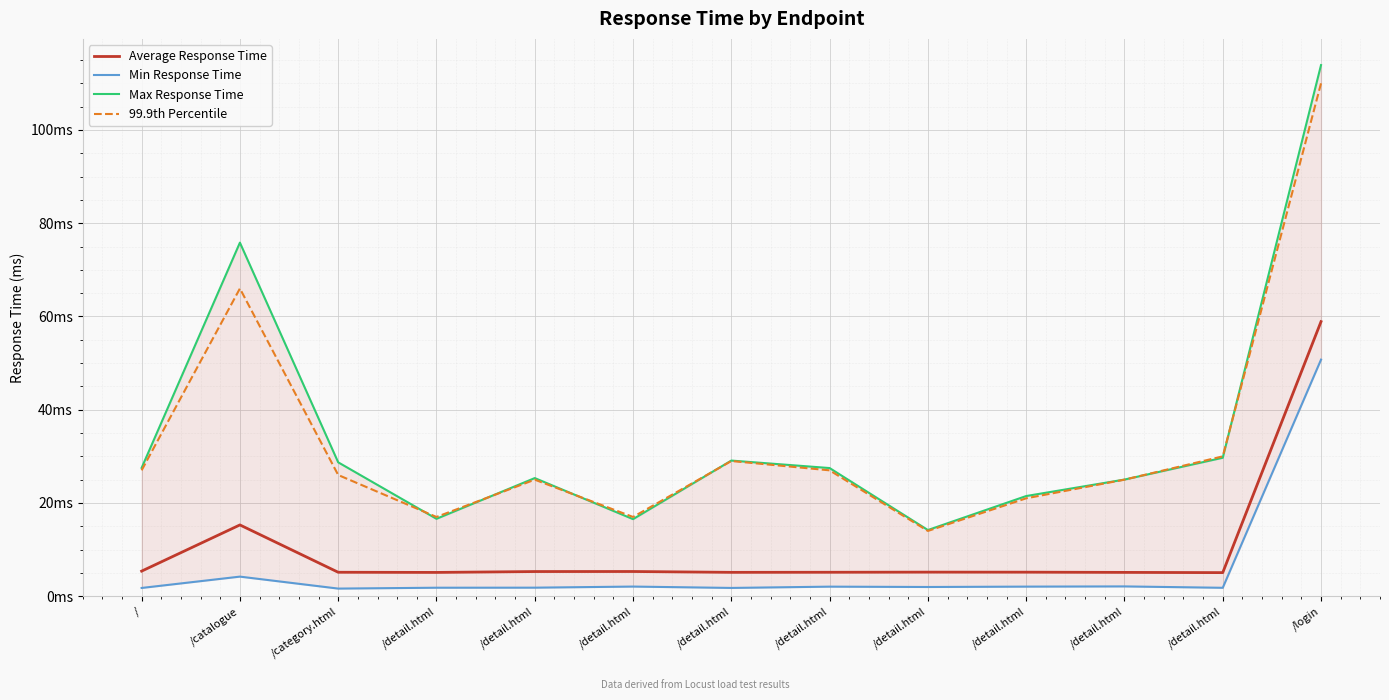

In Min Response Time, how many points are lower than both neighbors (excluding endpoints)?

4